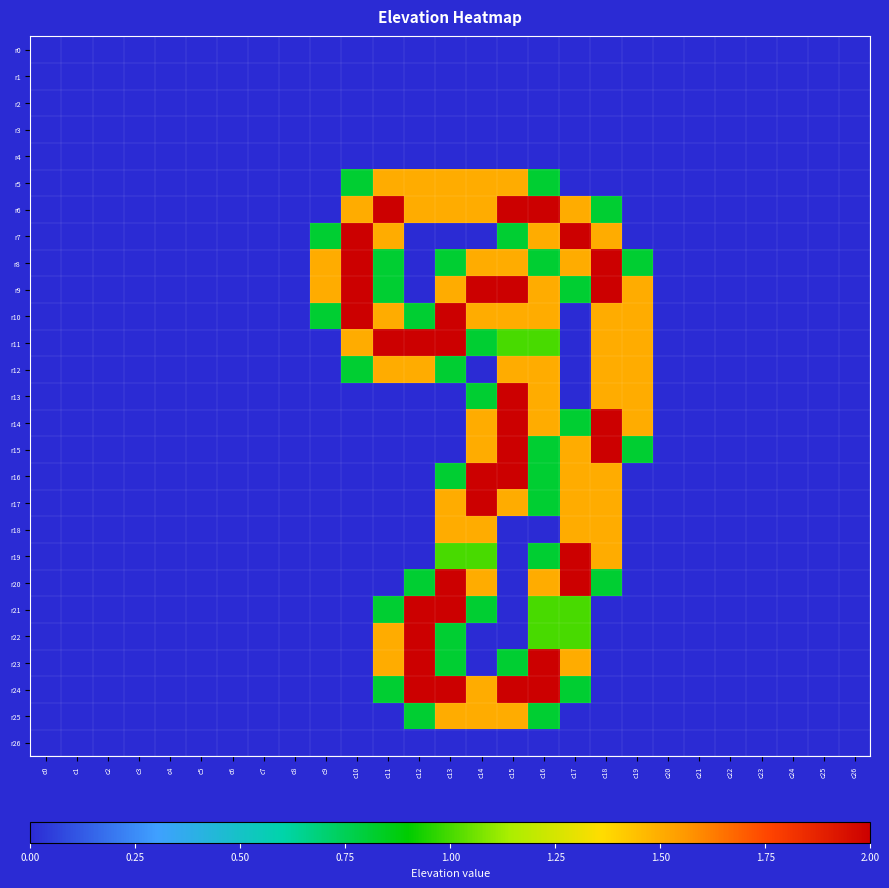

At how many categories does at least one series exceed 0?

11